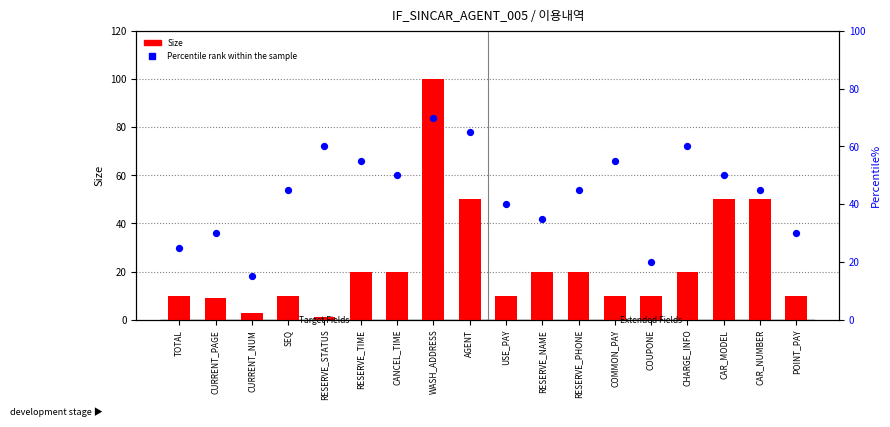

Which series has the largest total across all categories?

Percentile rank within the sample